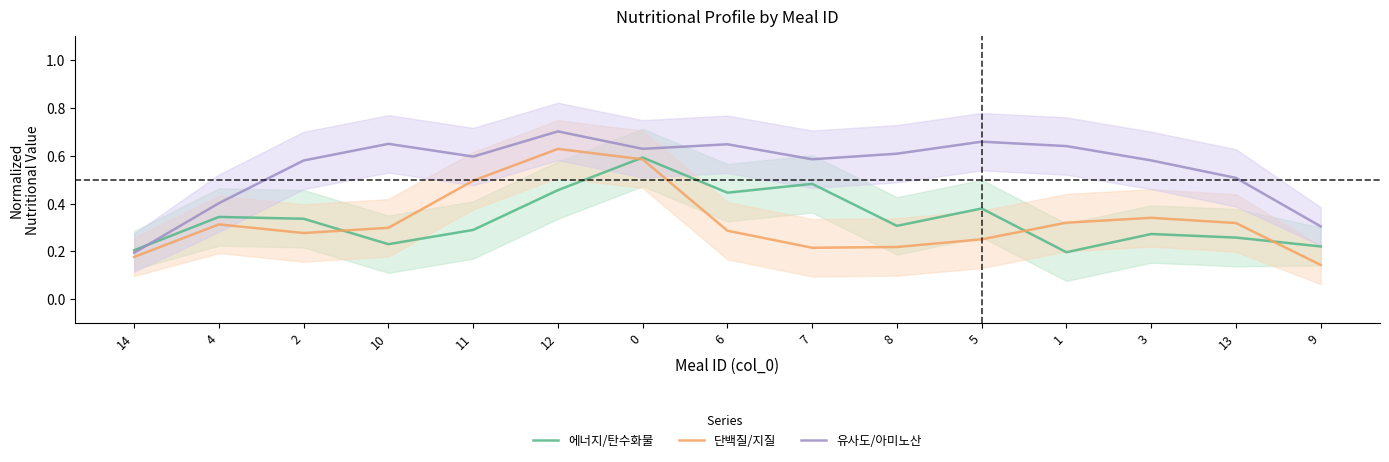

Reading left to right, extract all data points from this chart.

에너지/탄수화물: 14=0.2	4=0.3	2=0.3	10=0.2	11=0.3	12=0.5	0=0.6	6=0.4	7=0.5	8=0.3	5=0.4	1=0.2	3=0.3	13=0.3	9=0.2
단백질/지질: 14=0.2	4=0.3	2=0.3	10=0.3	11=0.5	12=0.6	0=0.6	6=0.3	7=0.2	8=0.2	5=0.3	1=0.3	3=0.3	13=0.3	9=0.1
유사도/아미노산: 14=0.2	4=0.4	2=0.6	10=0.7	11=0.6	12=0.7	0=0.6	6=0.6	7=0.6	8=0.6	5=0.7	1=0.6	3=0.6	13=0.5	9=0.3